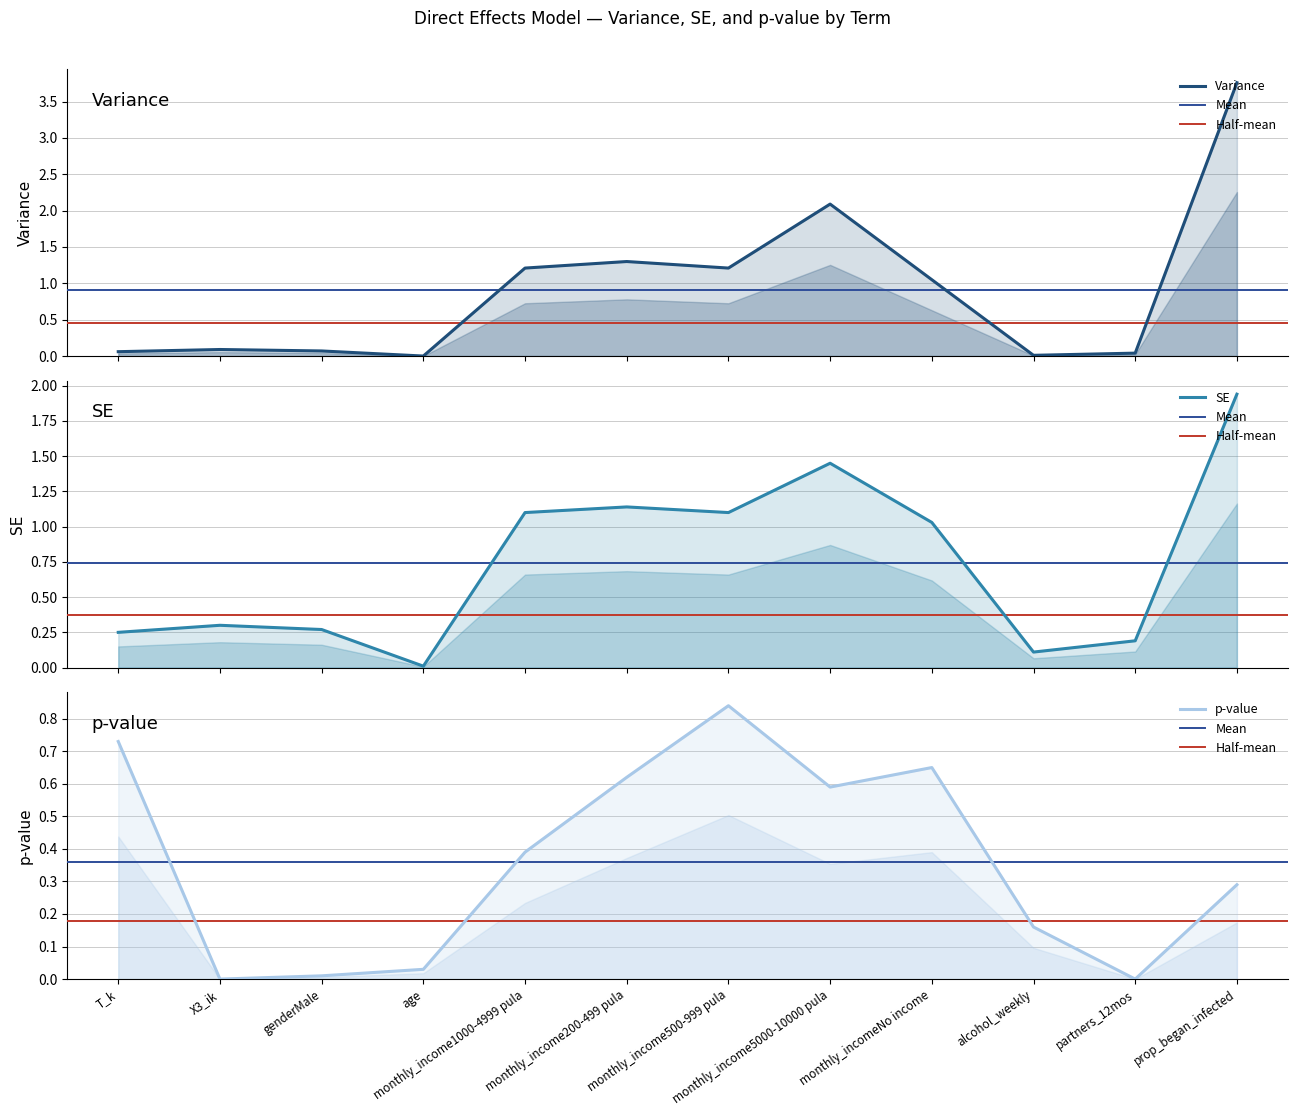

List the series in order of their overall mean, lowest first.

p-value, SE, Variance